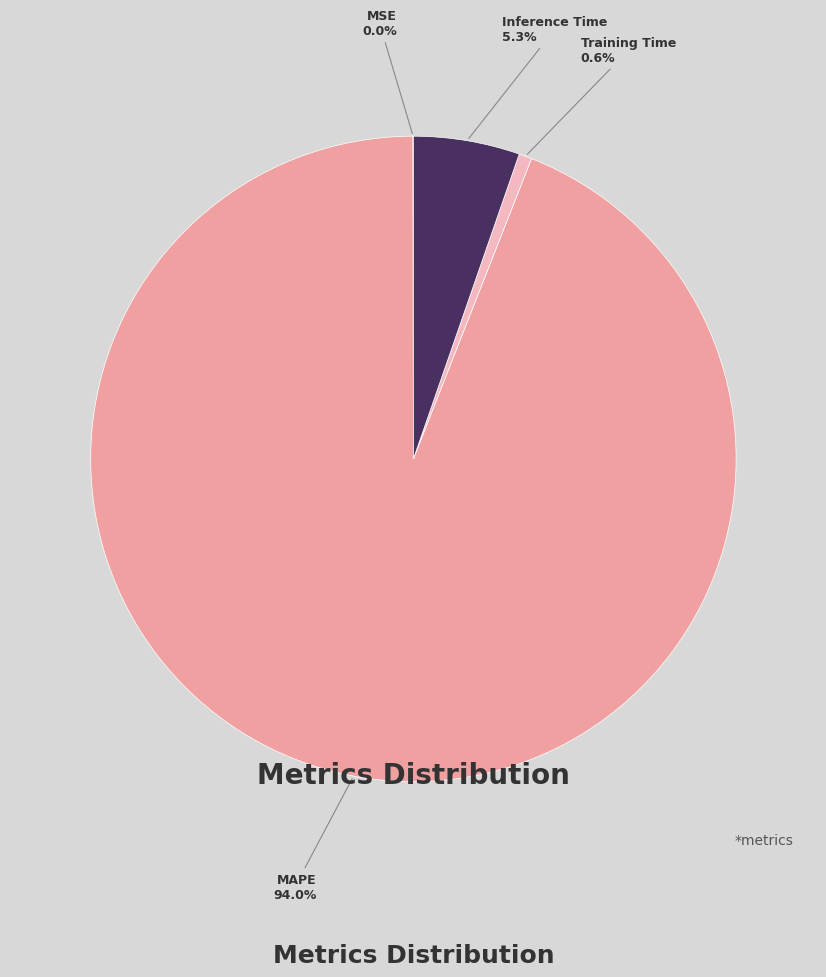

Do Inference Time and Training Time together represent more than half of the pie?

No